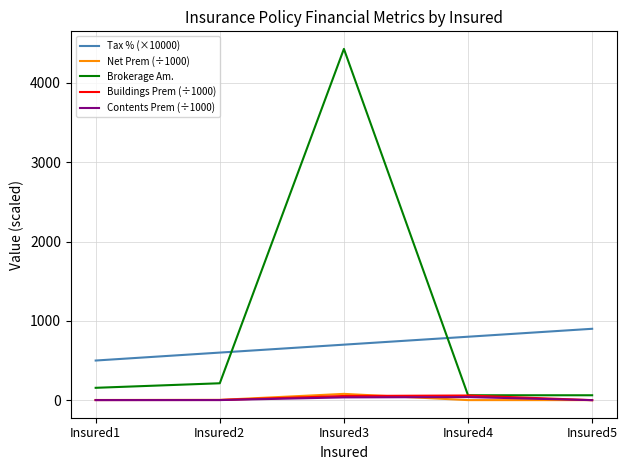

What is the lowest value of the Buildings Prem (÷1000) series?

0.7